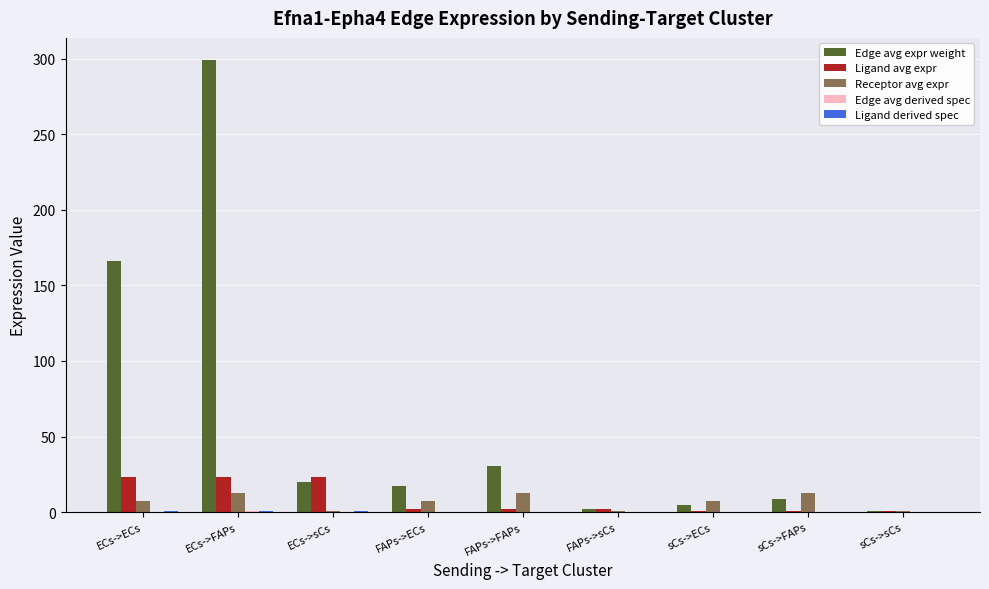

Between ECs->FAPs and FAPs->FAPs, which series saw the biggest shift?

Edge avg expr weight